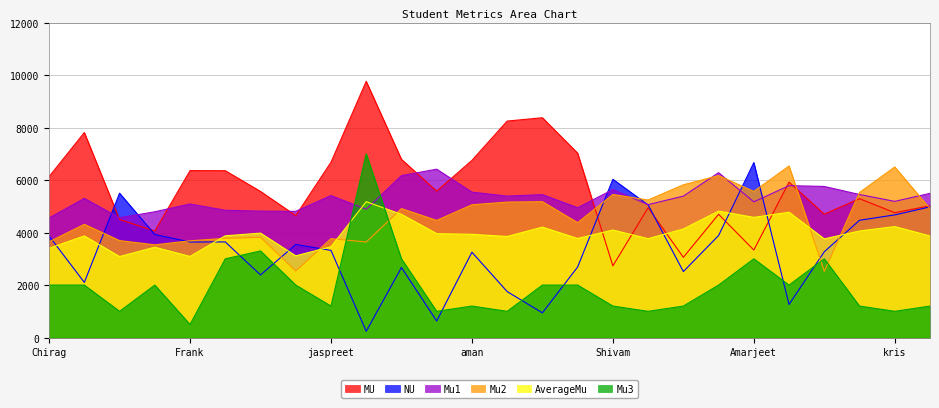

How many lines are shown in the chart?

6